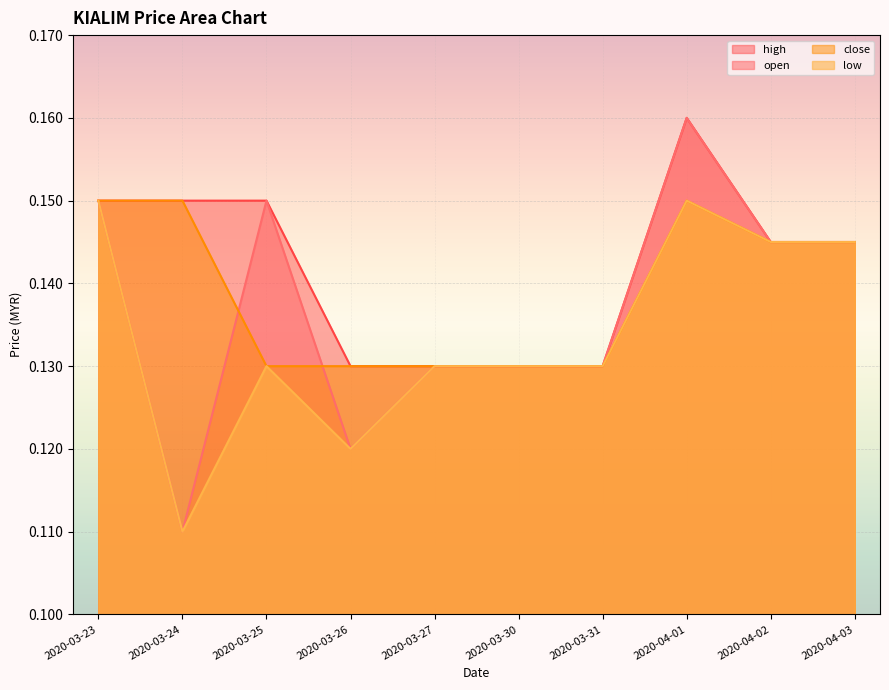

Is it true that open equals 0.0 at 2020-03-25?

False